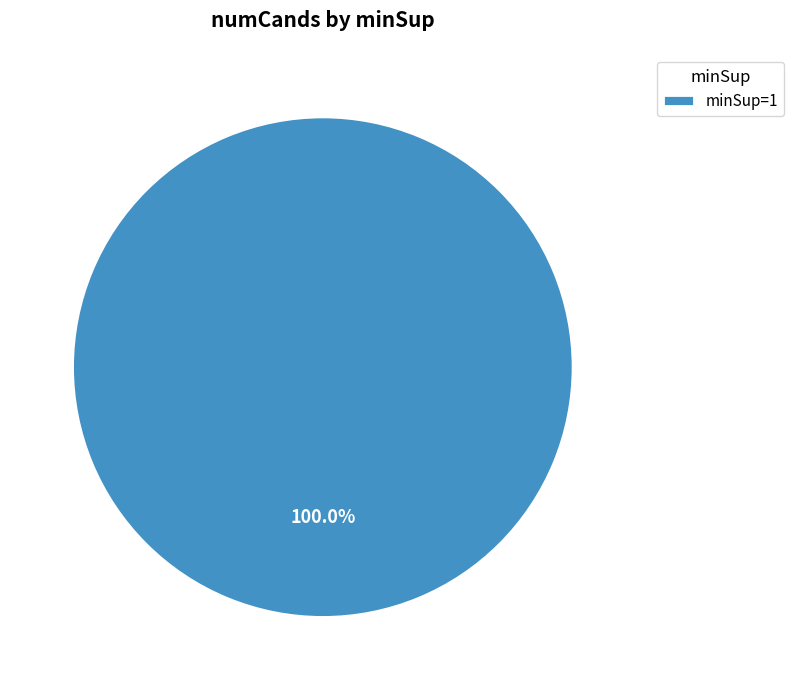

Rank the categories by value from lowest to highest.

minSup=1